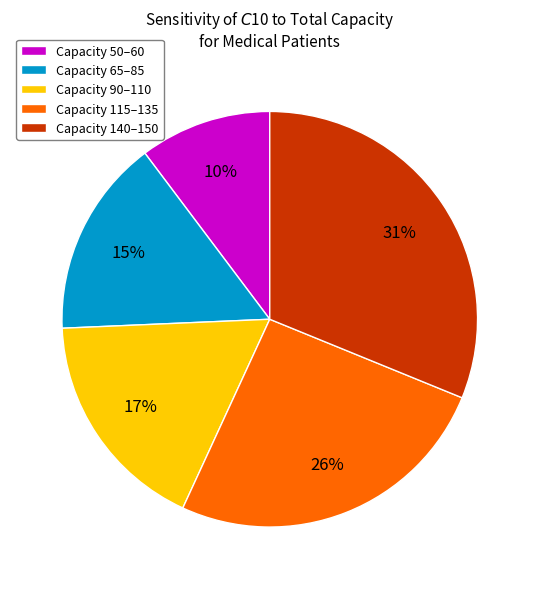

How many slices are in this pie chart?

5